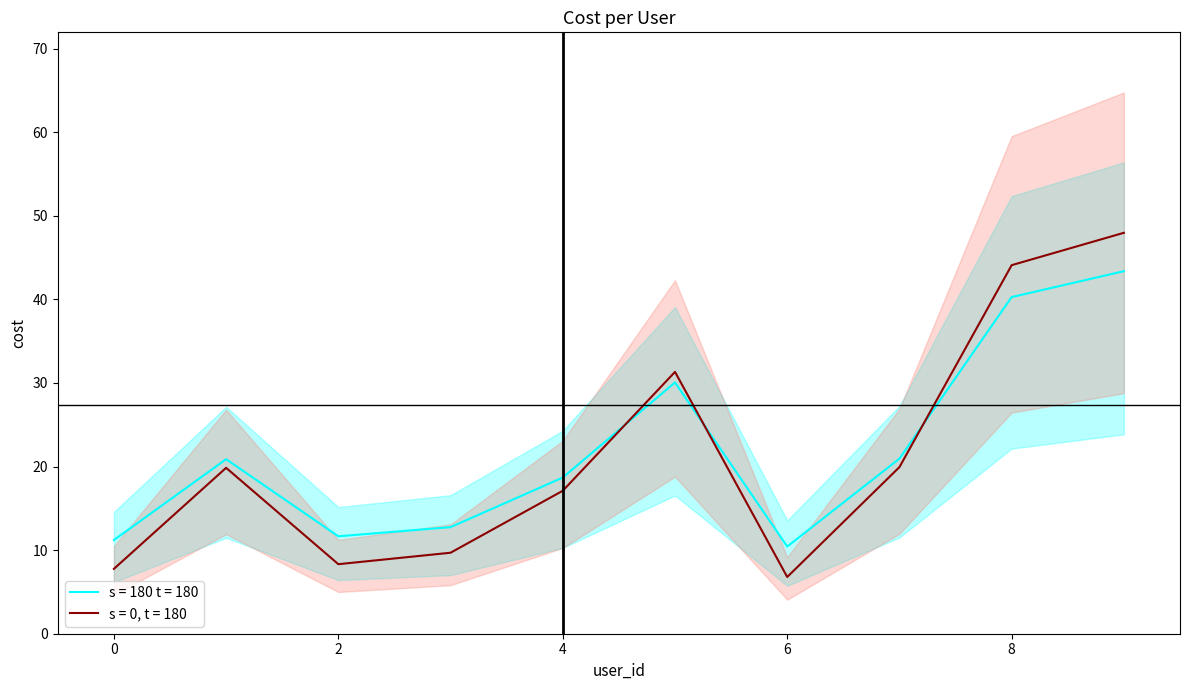

What is the highest value of the s = 0, t = 180 series?

48.0